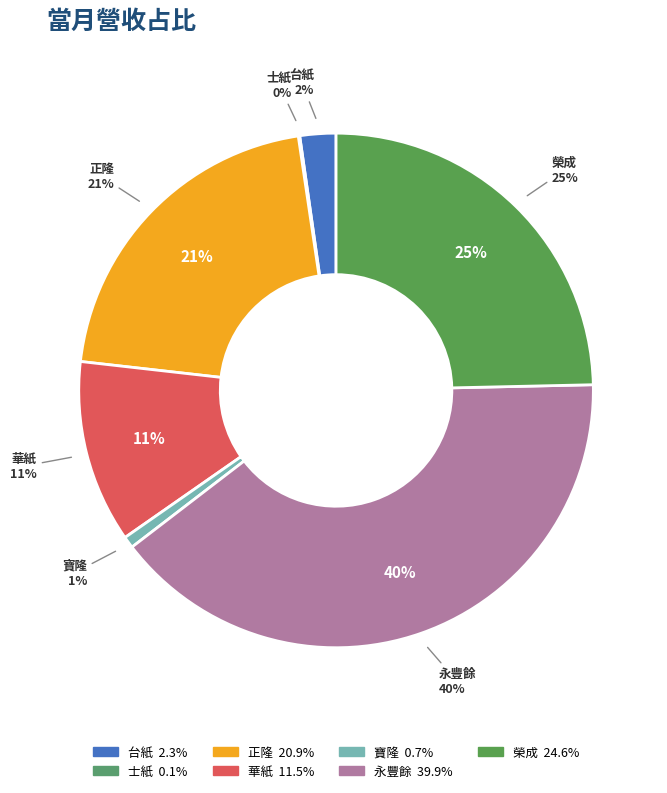

Do 寶隆 and 榮成 together represent more than half of the pie?

No